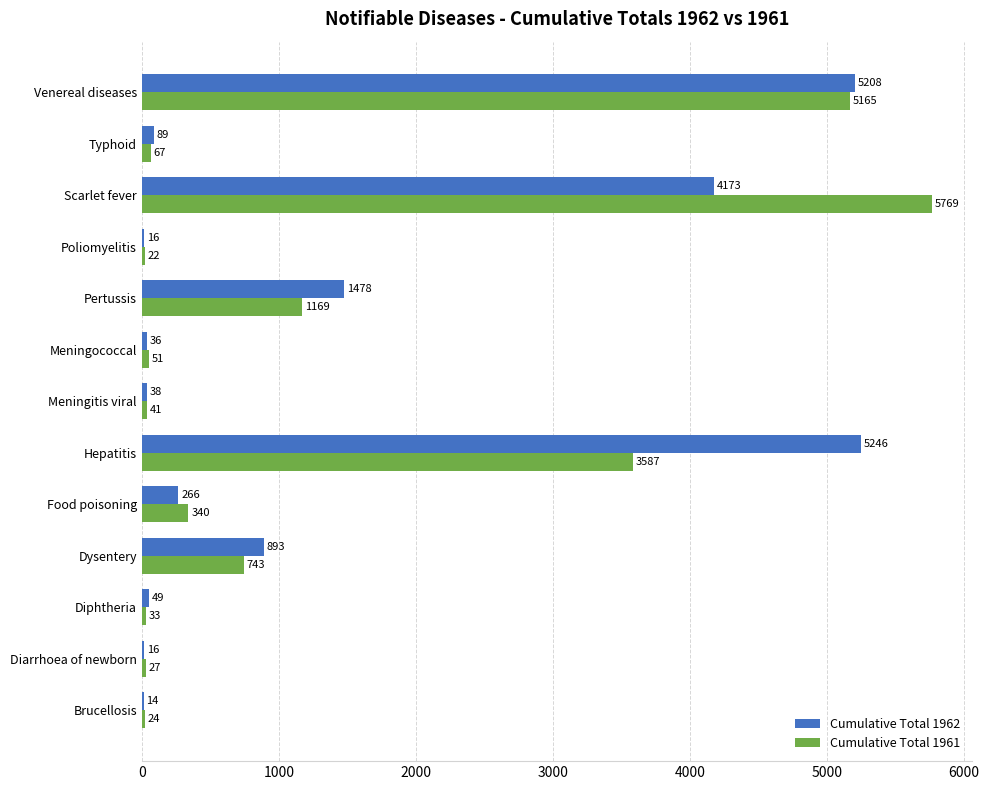

What is the sum of all Cumulative Total 1962 values?

17522